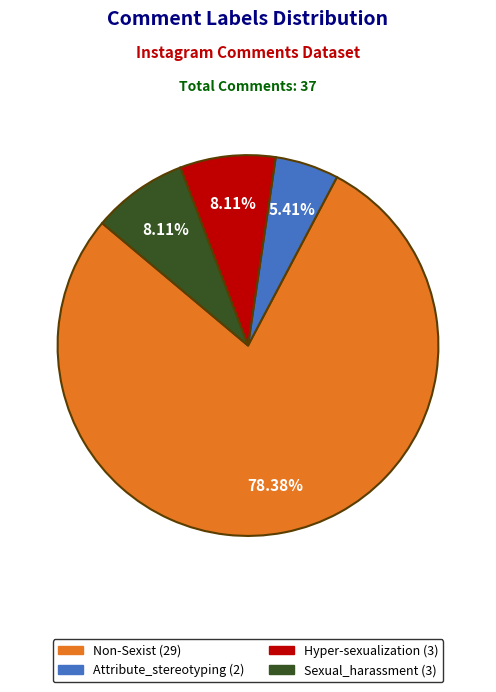

Is it true that Hyper-sexualization is 8% of the pie?

True